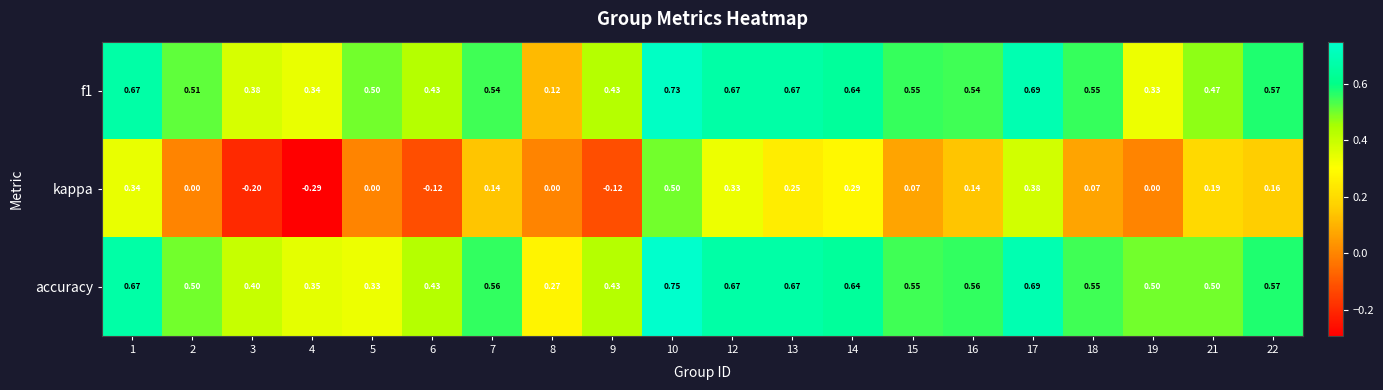

Which label corresponds to the largest value in the chart?

10